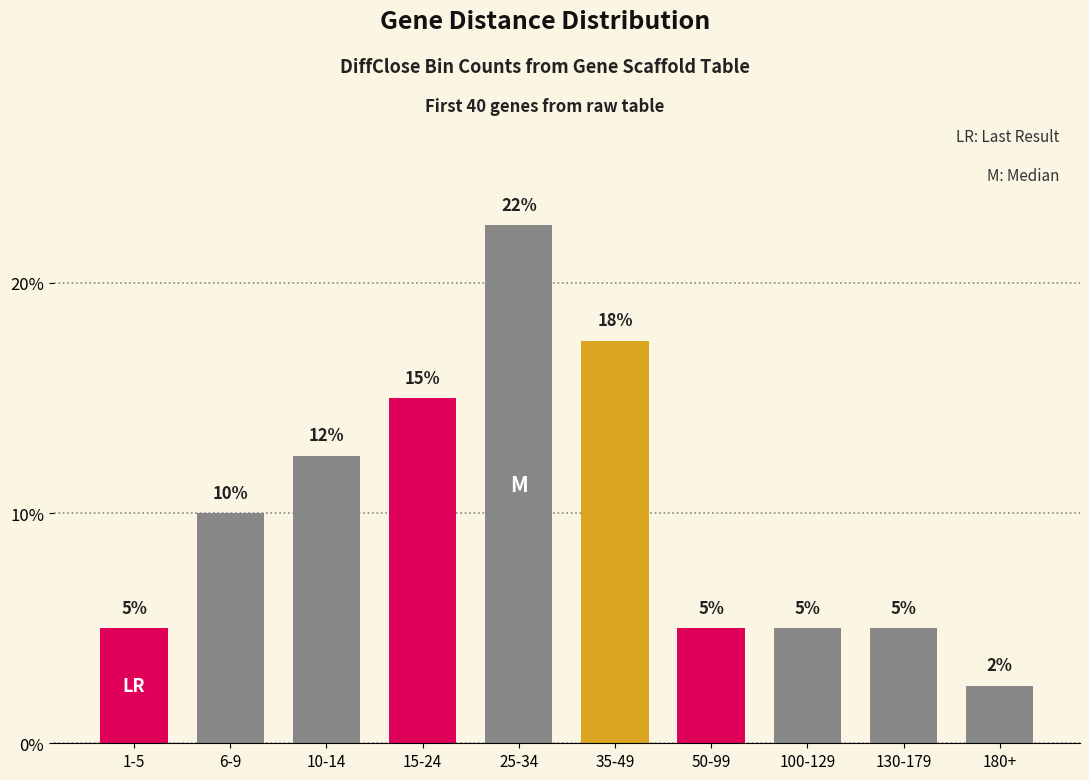

What is the average value?

10.0